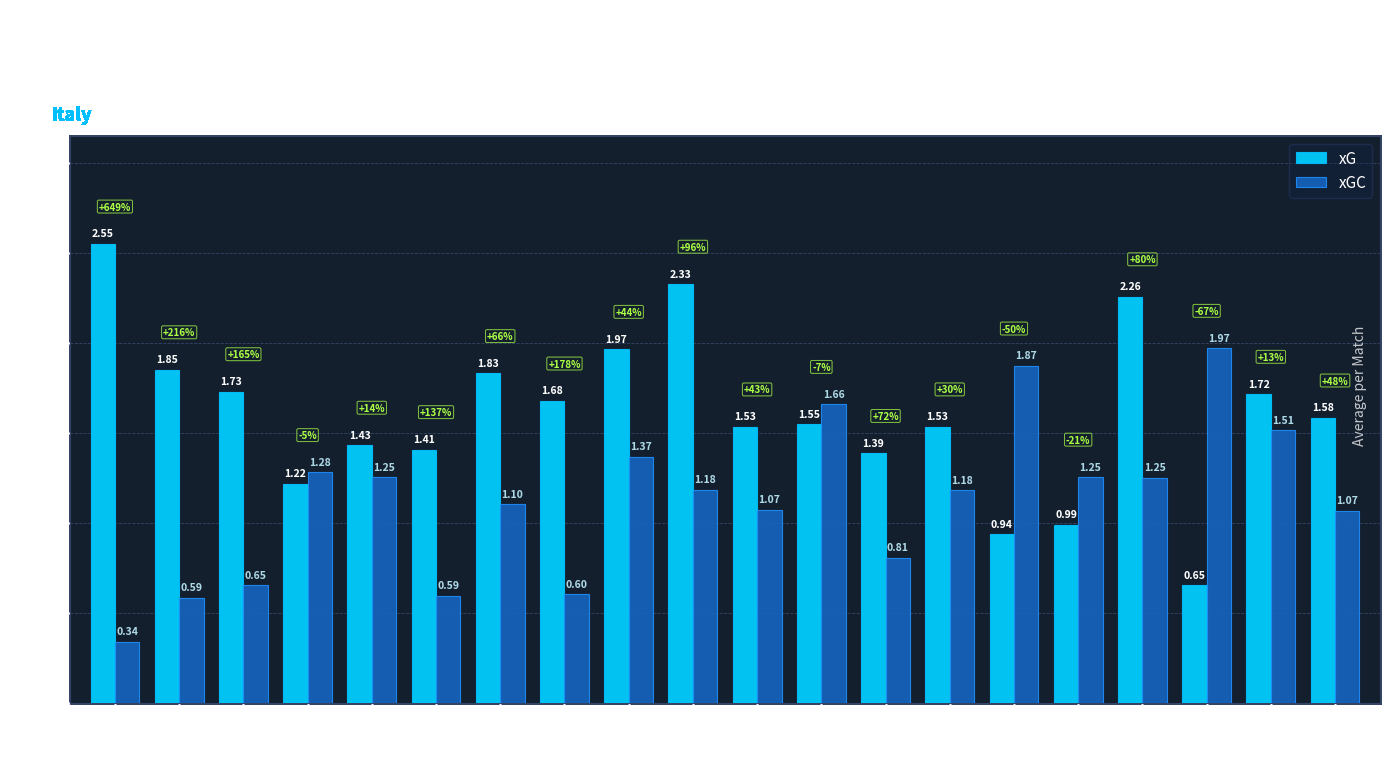

The xGC series shows 0.9 at Verona. True or false?

False